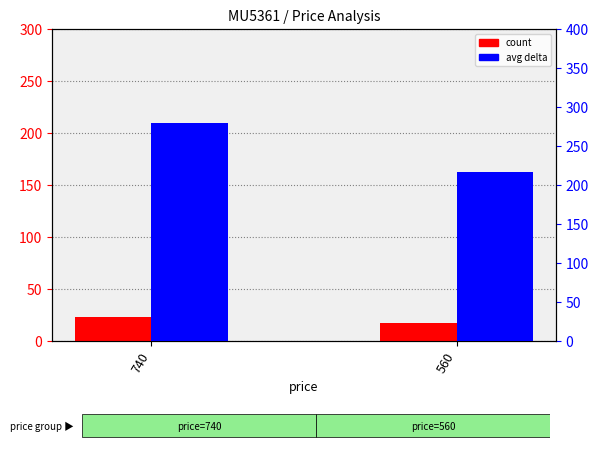

Between 560 and 740, which is larger?

740